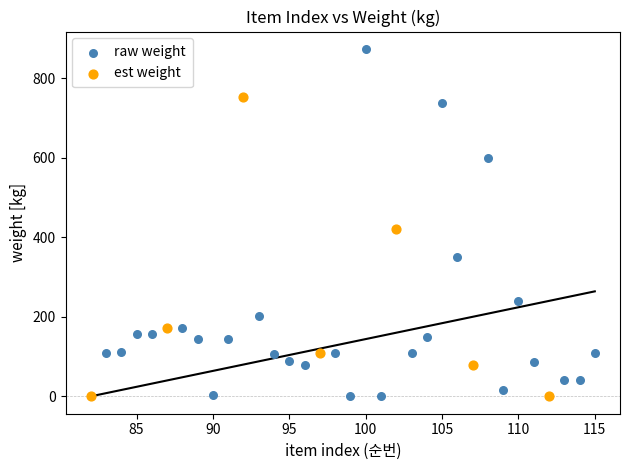

Which series has the widest spread of Y values?

raw weight